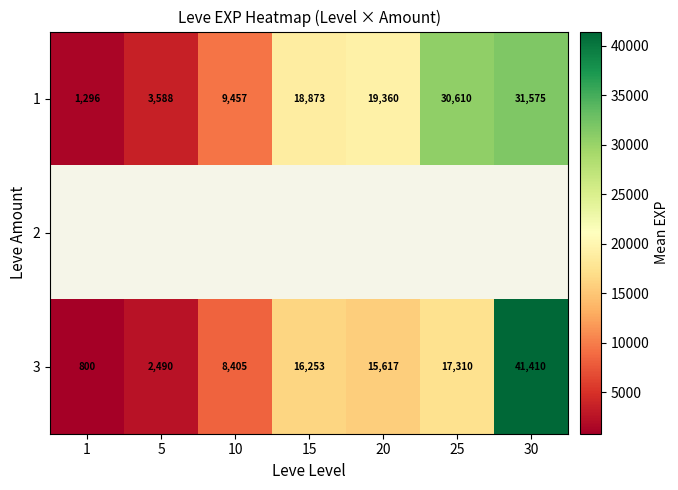

Is it true that 1 equals 5352.0 at 15?

False